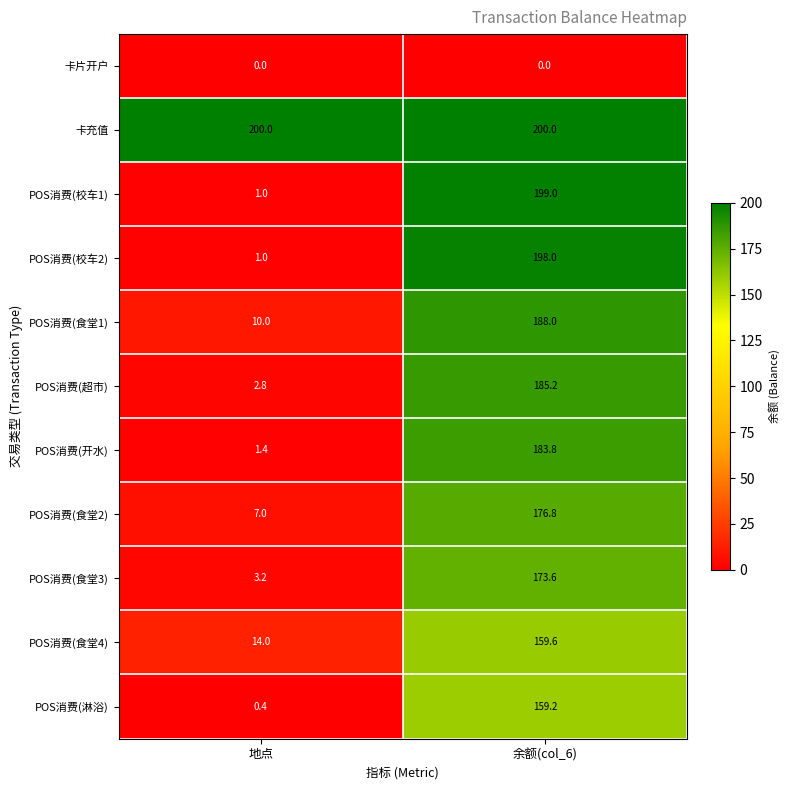

Reading left to right, transcribe all the data shown in this chart.

卡片开户: 地点=0.0	余额(col_6)=0.0
卡充值: 地点=200.0	余额(col_6)=200.0
POS消费(校车1): 地点=1.0	余额(col_6)=199.0
POS消费(校车2): 地点=1.0	余额(col_6)=198.0
POS消费(食堂1): 地点=10.0	余额(col_6)=188.0
POS消费(超市): 地点=2.8	余额(col_6)=185.2
POS消费(开水): 地点=1.4	余额(col_6)=183.8
POS消费(食堂2): 地点=7.0	余额(col_6)=176.8
POS消费(食堂3): 地点=3.2	余额(col_6)=173.6
POS消费(食堂4): 地点=14.0	余额(col_6)=159.6
POS消费(淋浴): 地点=0.4	余额(col_6)=159.2